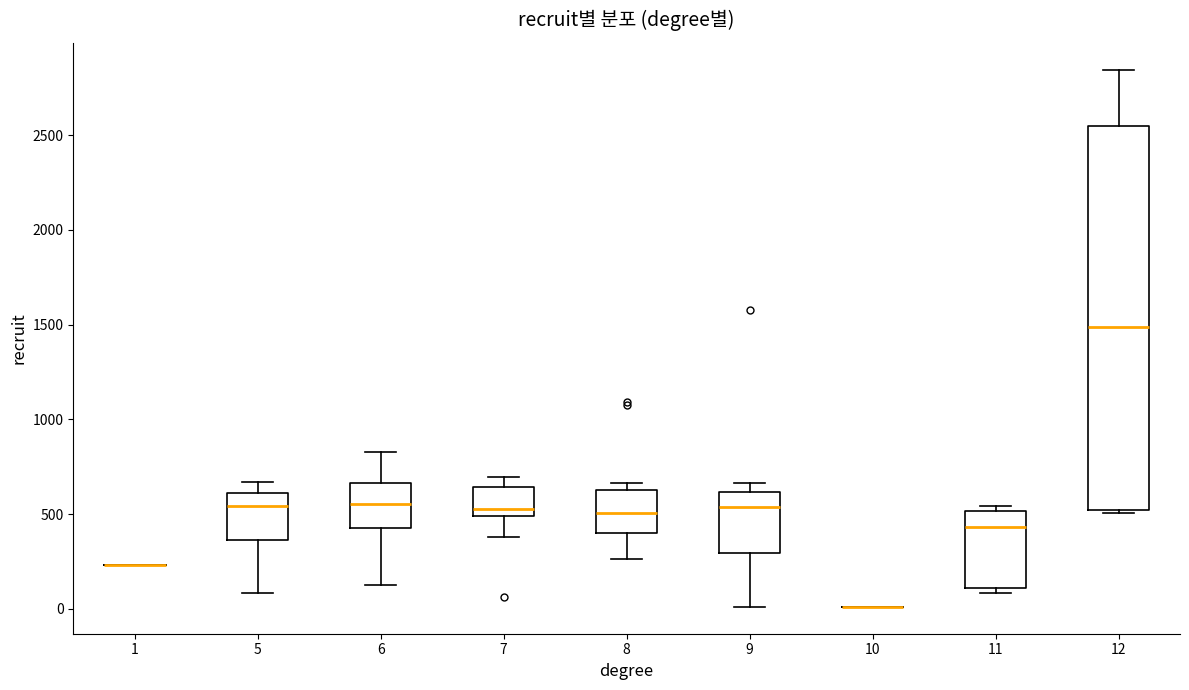

Reading left to right, read every box against the y-axis: the position of its median line, the range the box covers, and the ends of its whiskers. The values are not printed on the chart, so give them approximately, as read against the axis.

1: box collapsed to a line at 250, whiskers 250 to 250
5: median 550, box 350 to 600, whiskers 100 to 650
6: median 550, box 450 to 650, whiskers 150 to 850
7: median 550, box 500 to 650, whiskers 400 to 700
8: median 500, box 400 to 650, whiskers 250 to 650 (just above the box's upper edge)
9: median 550, box 300 to 600, whiskers 0 to 650
10: box collapsed to a line at 0, whiskers 0 to 0
11: median 450, box 100 to 500, whiskers 100 (just below the box's lower edge) to 550
12: median 1500, box 500 to 2550, whiskers 500 (just below the box's lower edge) to 2850